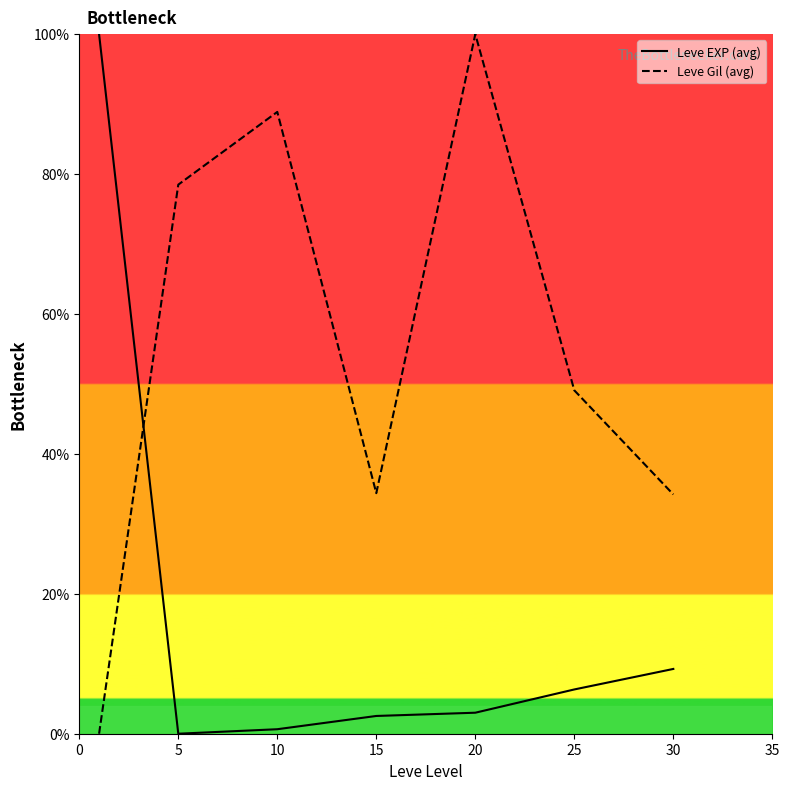

Is the value of Leve EXP (avg) at 10 greater than the value of Leve Gil (avg) at 25?

No